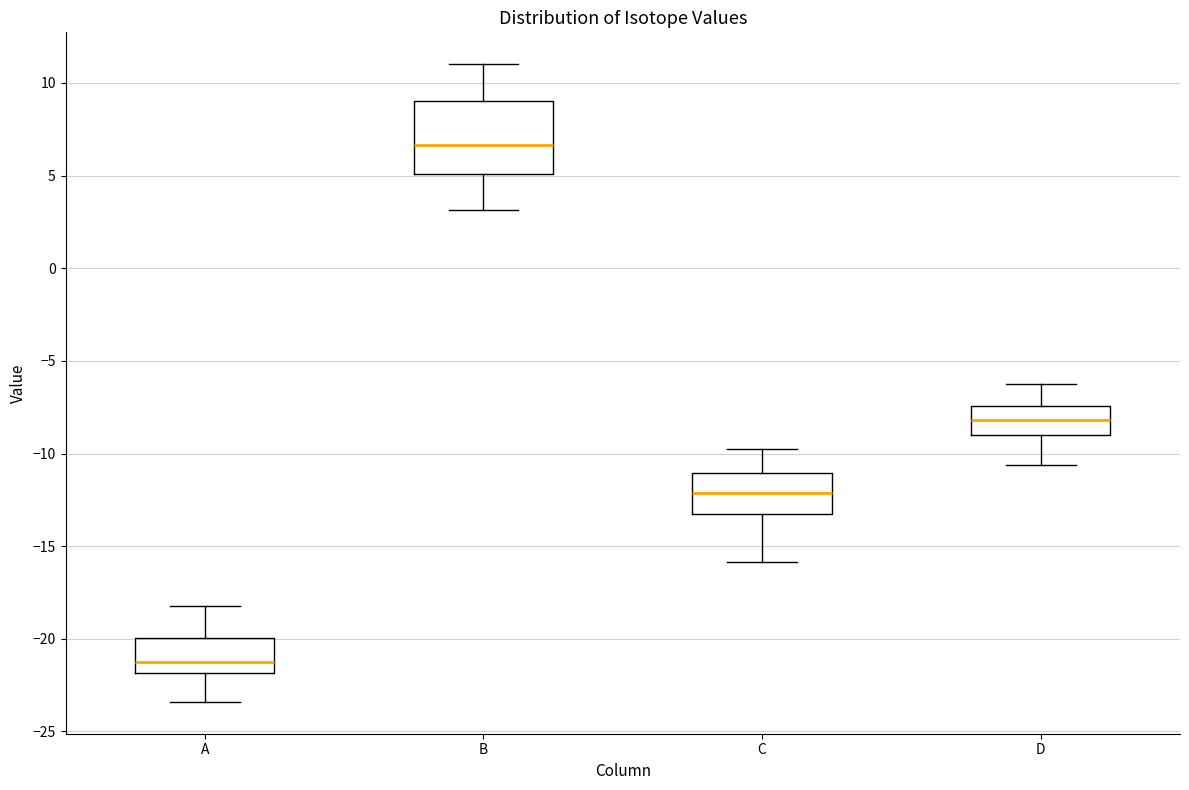

Reading left to right, read every box against the y-axis: the position of its median line, the range the box covers, and the ends of its whiskers. The values are not printed on the chart, so give them approximately, as read against the axis.

A: median -21.0, box -22.0 to -20.0, whiskers -23.5 to -18.0
B: median 6.5, box 5.0 to 9.0, whiskers 3.0 to 11.0
C: median -12.0, box -13.0 to -11.0, whiskers -16.0 to -10.0
D: median -8.0, box -9.0 to -7.5, whiskers -10.5 to -6.5